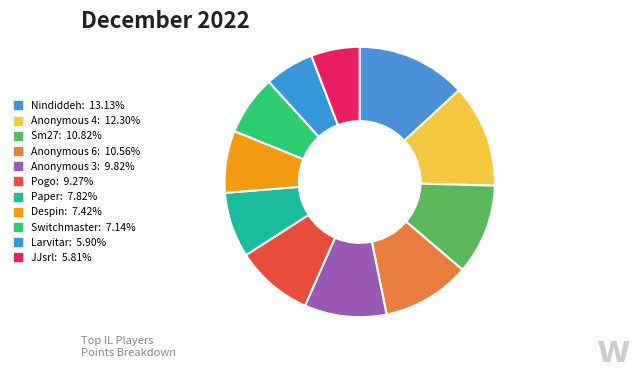

Does Anonymous 4 represent more than half of the total?

No